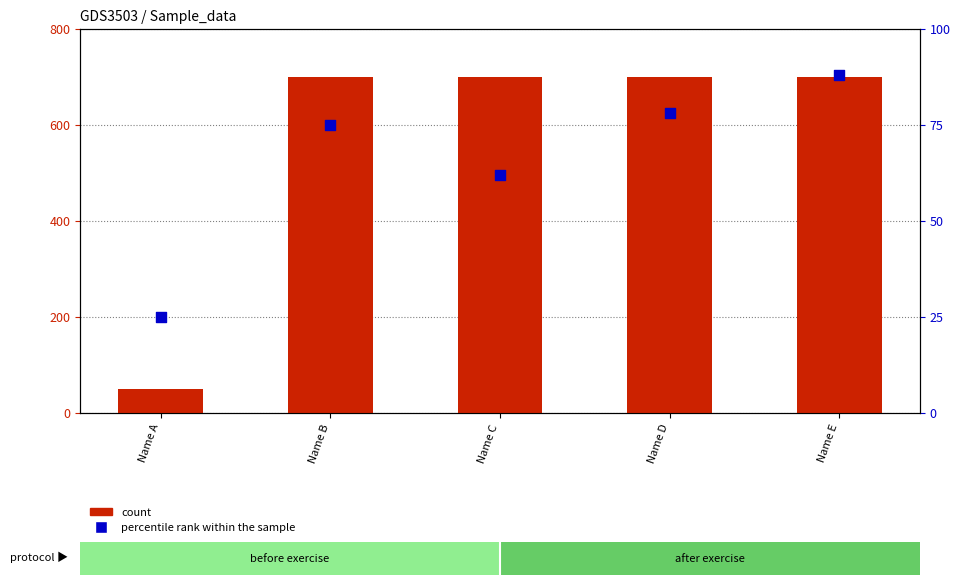

At how many categories does at least one series exceed 93?

4